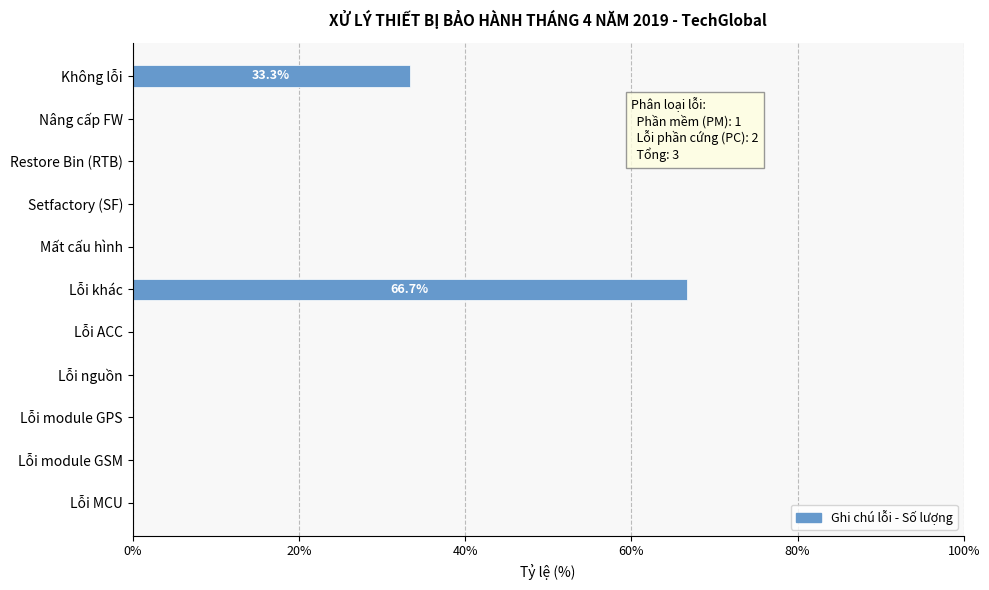

How many series are shown in this chart?

1